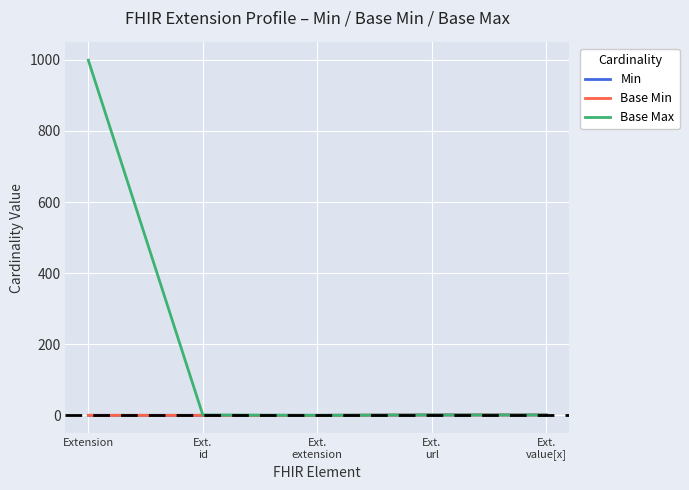

True or false: Base Max and Base Min cross at least once.

False